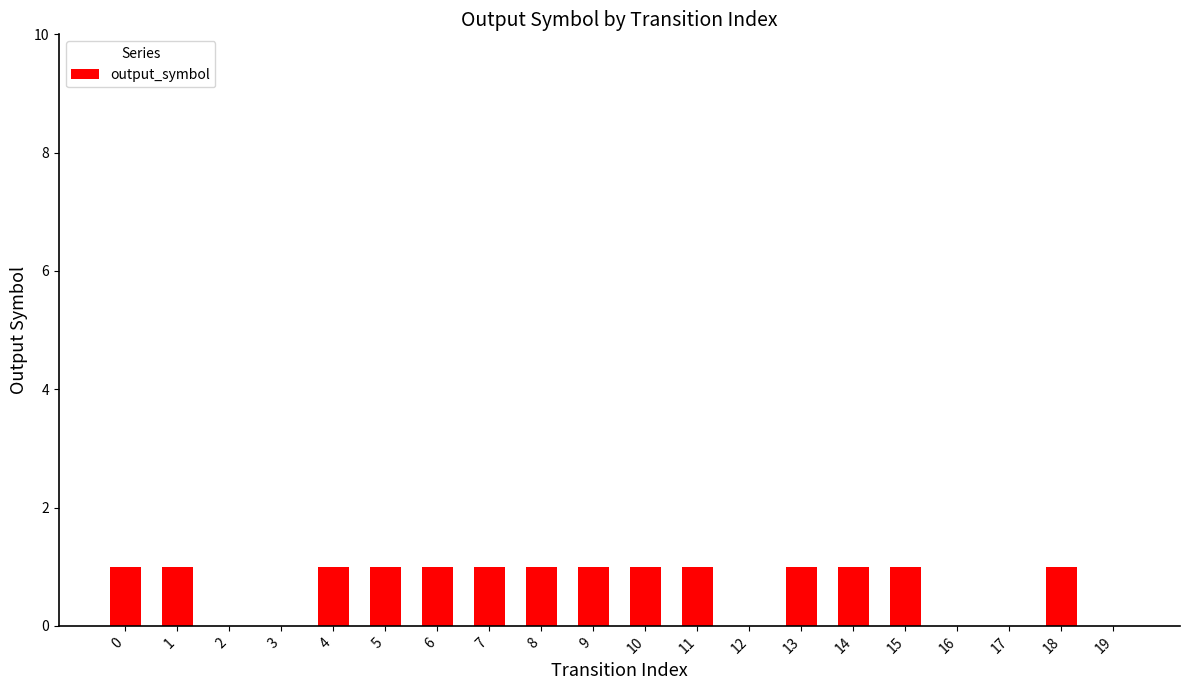

How many categories are shown in the chart?

20